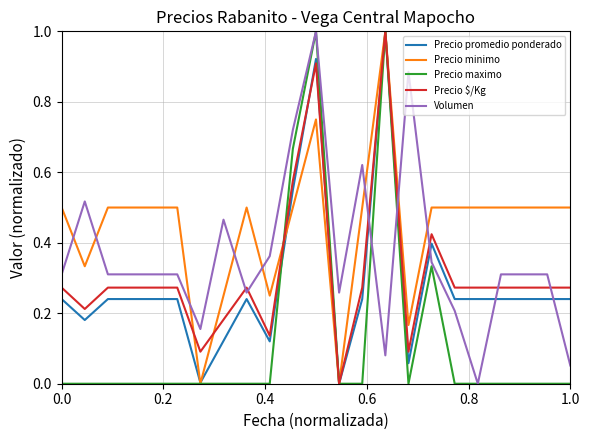

Which series ends up on top after the final intersection of Precio minimo and Volumen?

Precio minimo